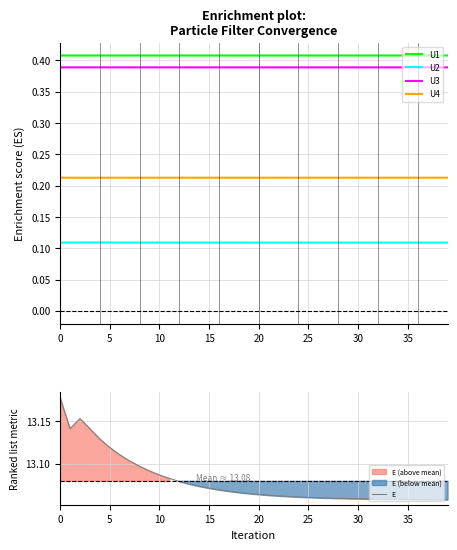

True or false: U2 and U4 cross at least once.

False